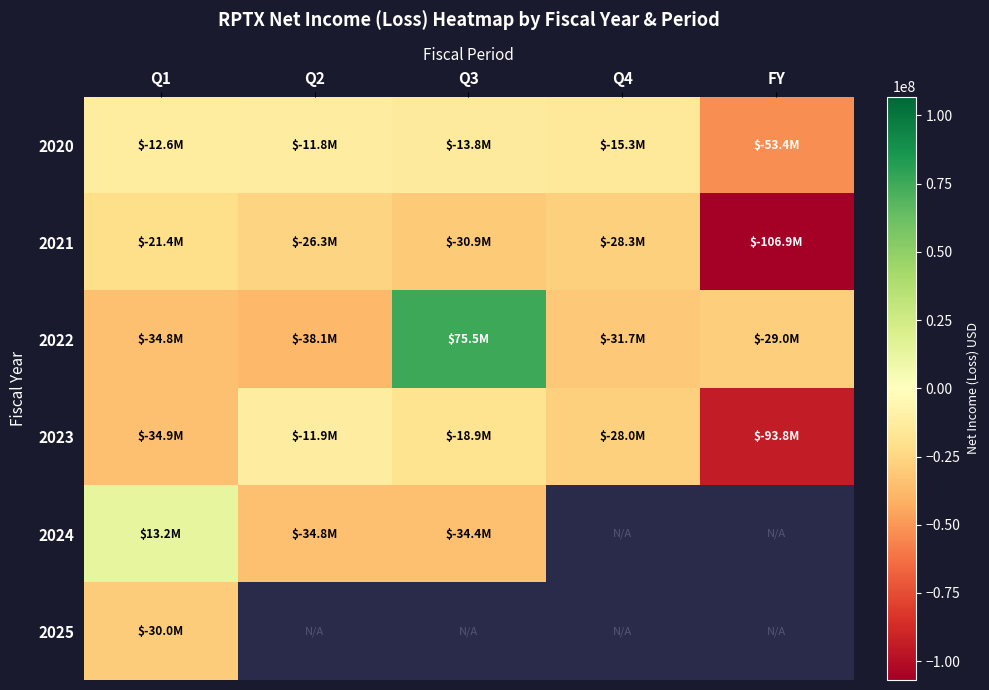

How many values in the 2023 series exceed -28030000?

2